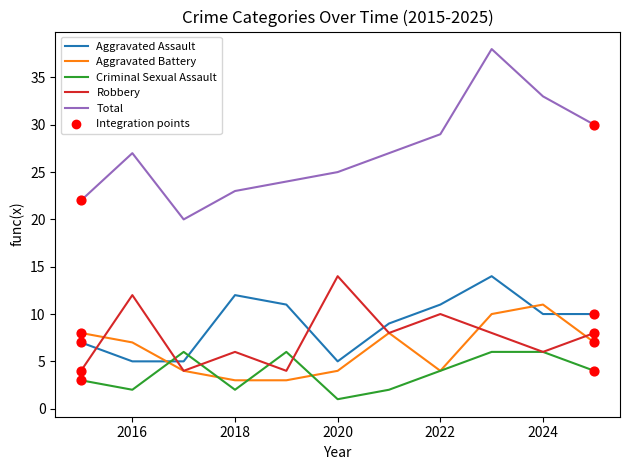

What is the maximum value for Total?

38